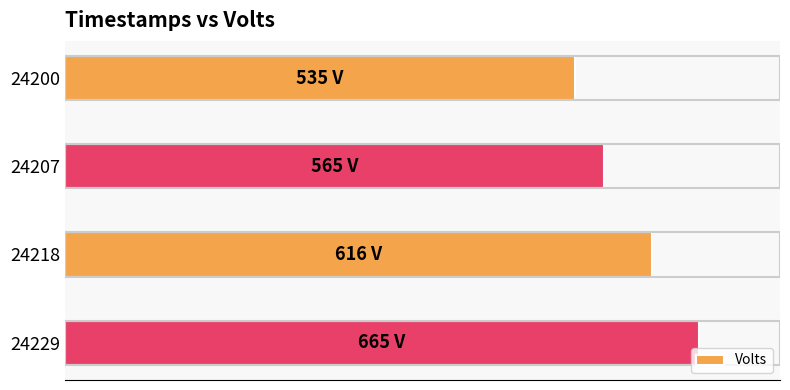

Are the bars horizontal?

Yes